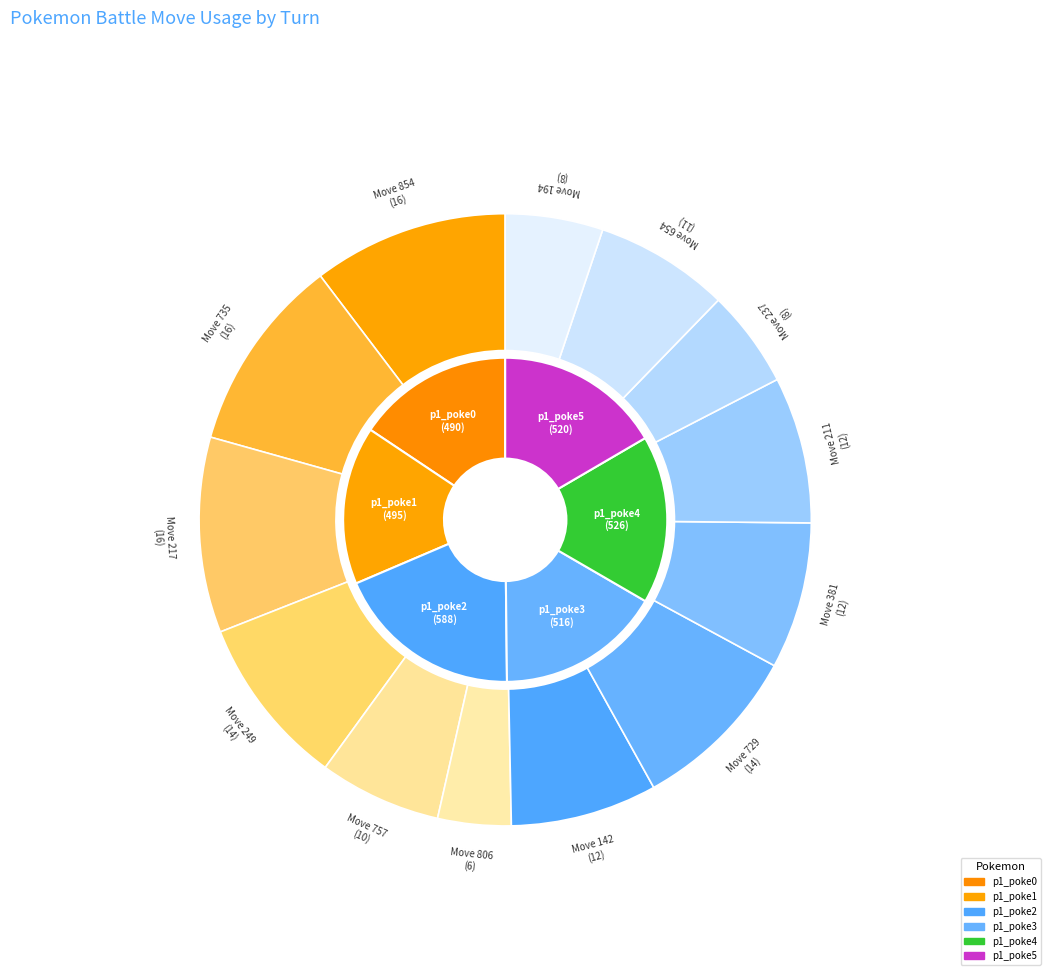

Which slice is the smallest?

5